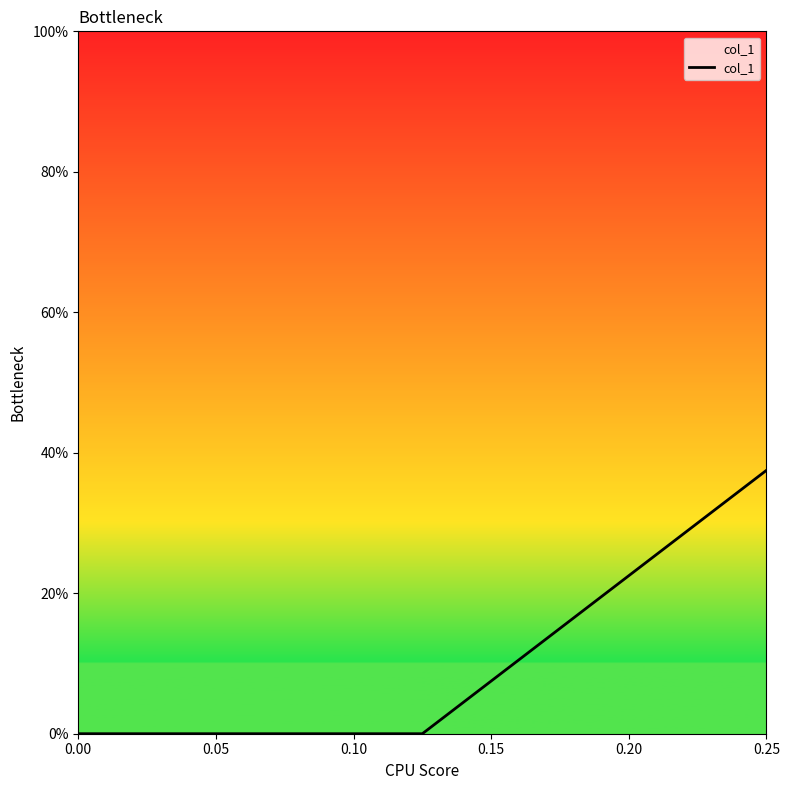

List the labels in order of value, smallest first.

0.05, 0.10, 0.00